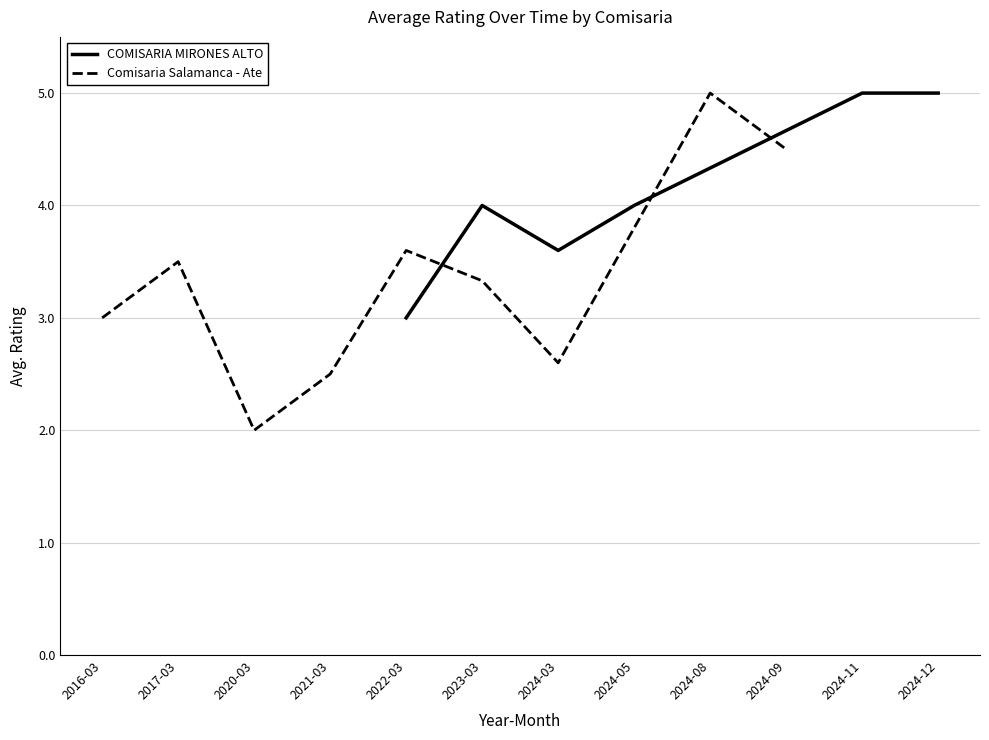

At which category does the data reach its first local valley?

2024-03